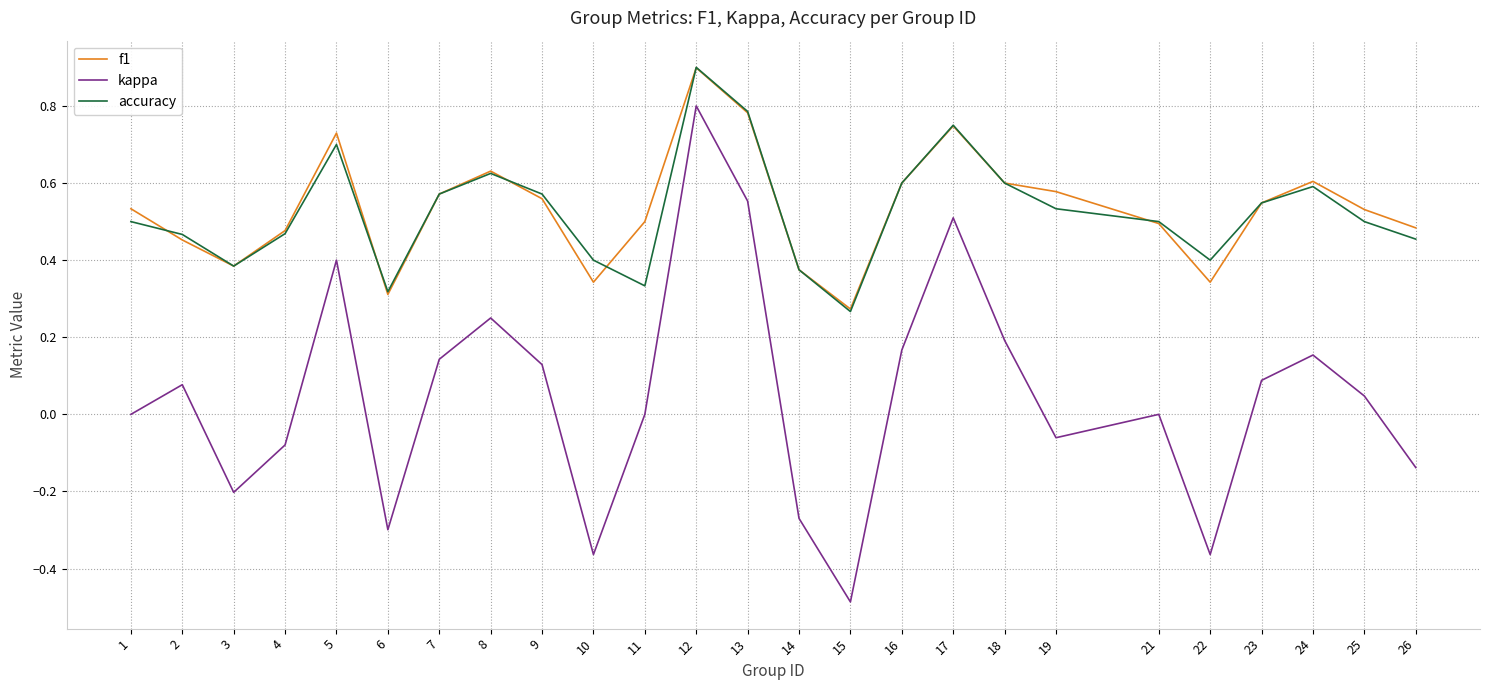

At which category is the sum across all series the highest?

12